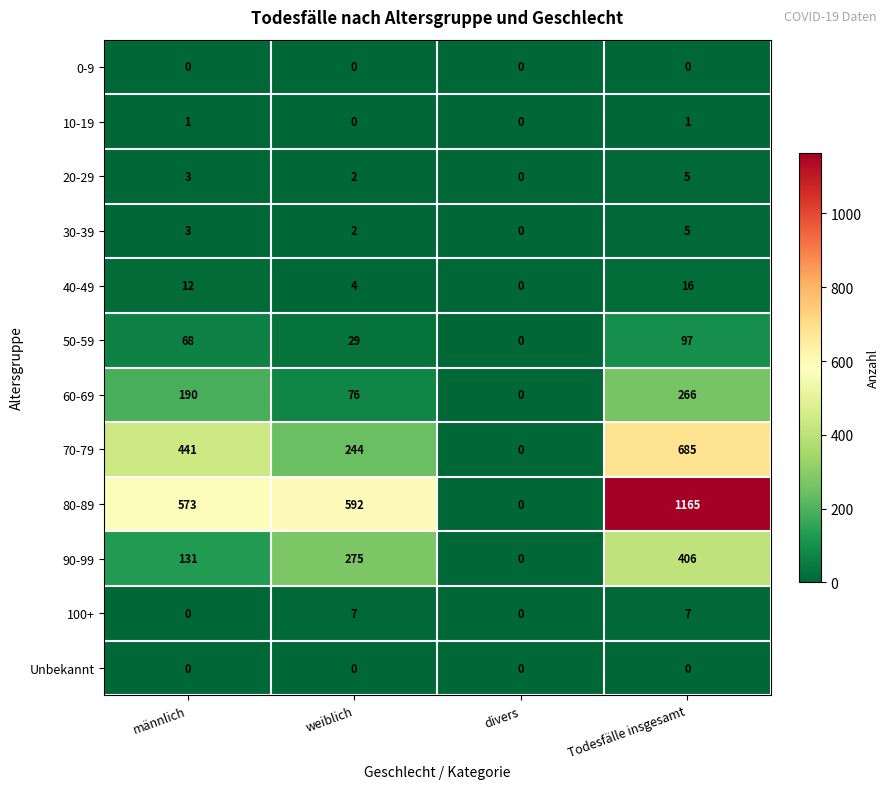

What is the difference between the 80-89 values at divers and Todesfälle insgesamt?

1165